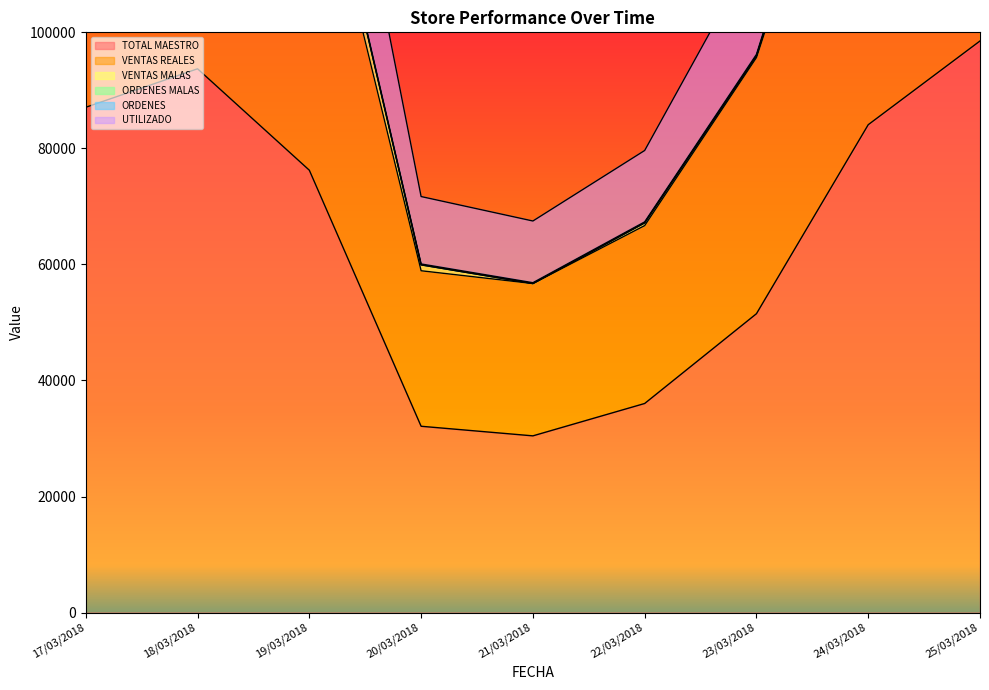

Reading right to left, transcribe all the data shown in this chart.

TOTAL MAESTRO: 98512.2	84080.3	51505.0	36033.0	30454.0	32107.0	76235.6	93717.3	87083.2
VENTAS REALES: 180842.8	154585.7	95648.6	66693.1	56707.2	58911.1	137939.0	169155.8	157100.9
ORDENES: 184304.8	157285.7	96201.6	67331.1	56851.2	60081.1	142950.0	175789.8	163385.9
UTILIZADO: 218396.0	187324.1	114488.2	79640.3	67486.3	71700.3	169797.5	208302.1	191041.0